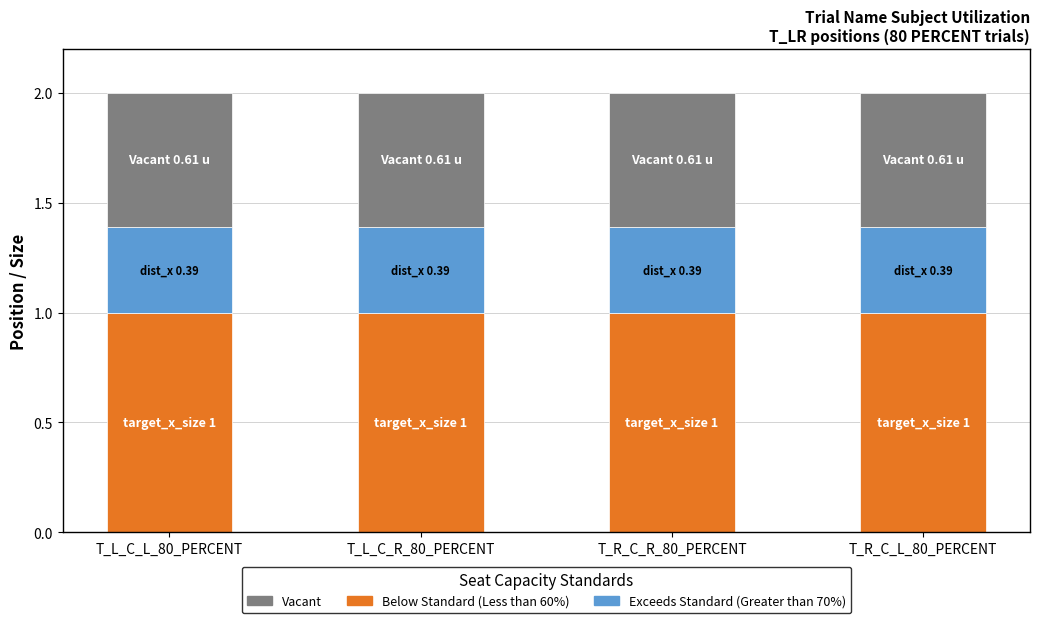

The Below Standard (Less than 60%) series shows 1.0 at T_R_C_R_80_PERCENT. True or false?

True